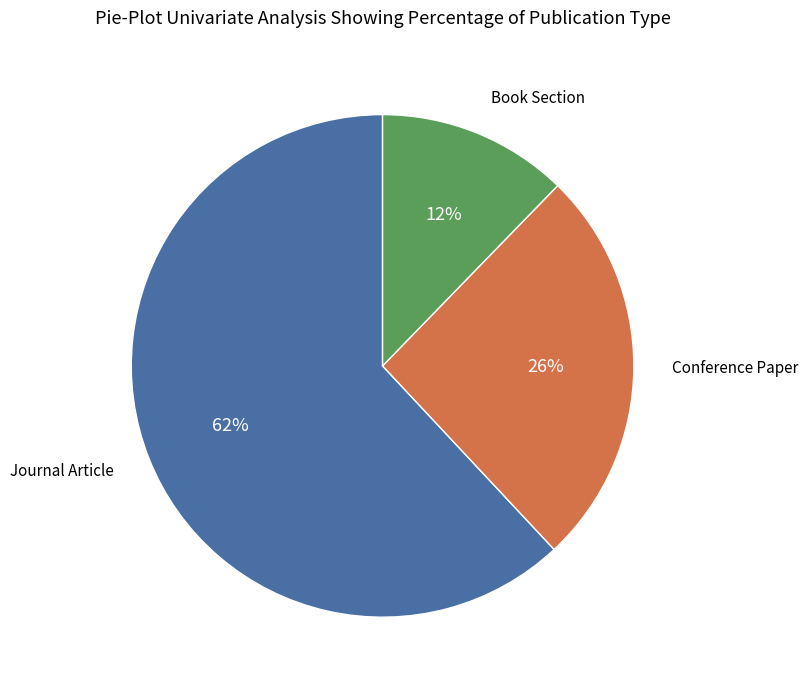

To the nearest percent, what is the average slice percentage?

33%